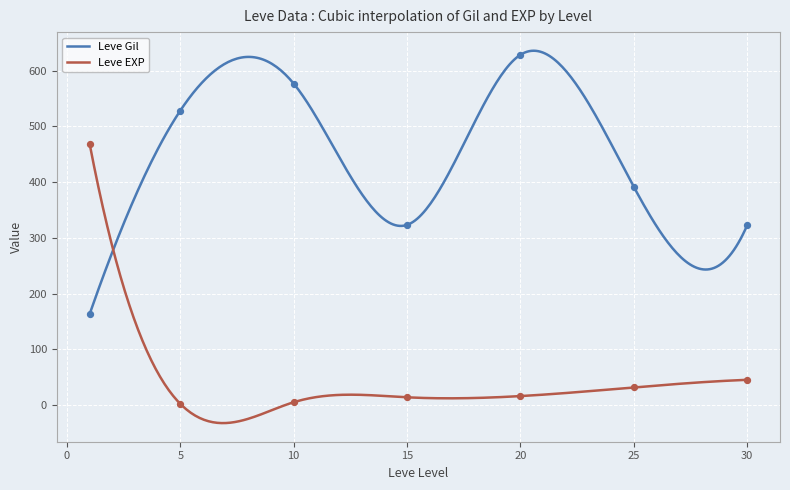

What are all the series names shown in the legend?

Leve Gil, Leve EXP